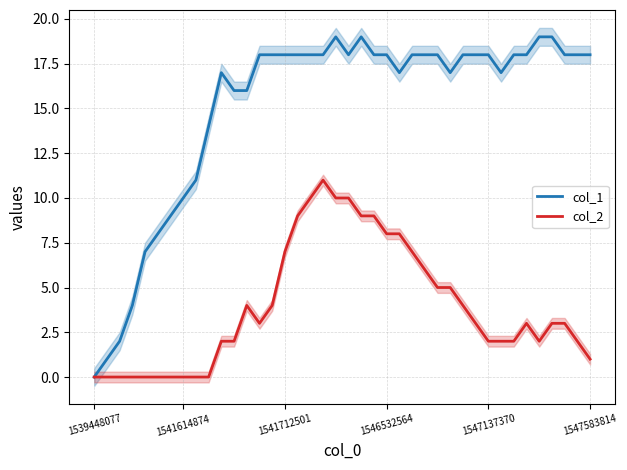

Which series has the largest range (max minus min)?

col_1